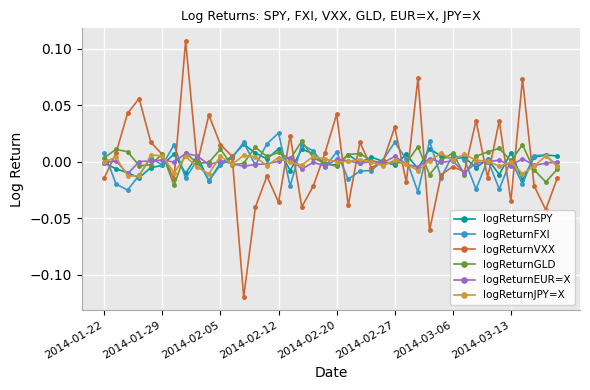

True or false: logReturnSPY has more than 1 interior local peaks.

True